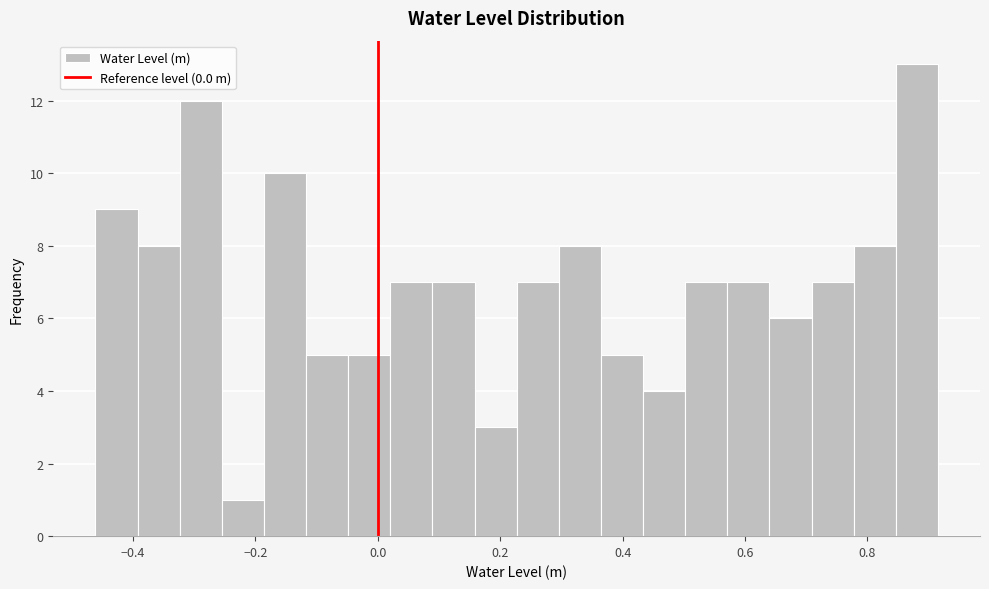

Around what value on the x-axis is the tallest bar? Give the approximate position of its centre, as read against the axis.

0.88